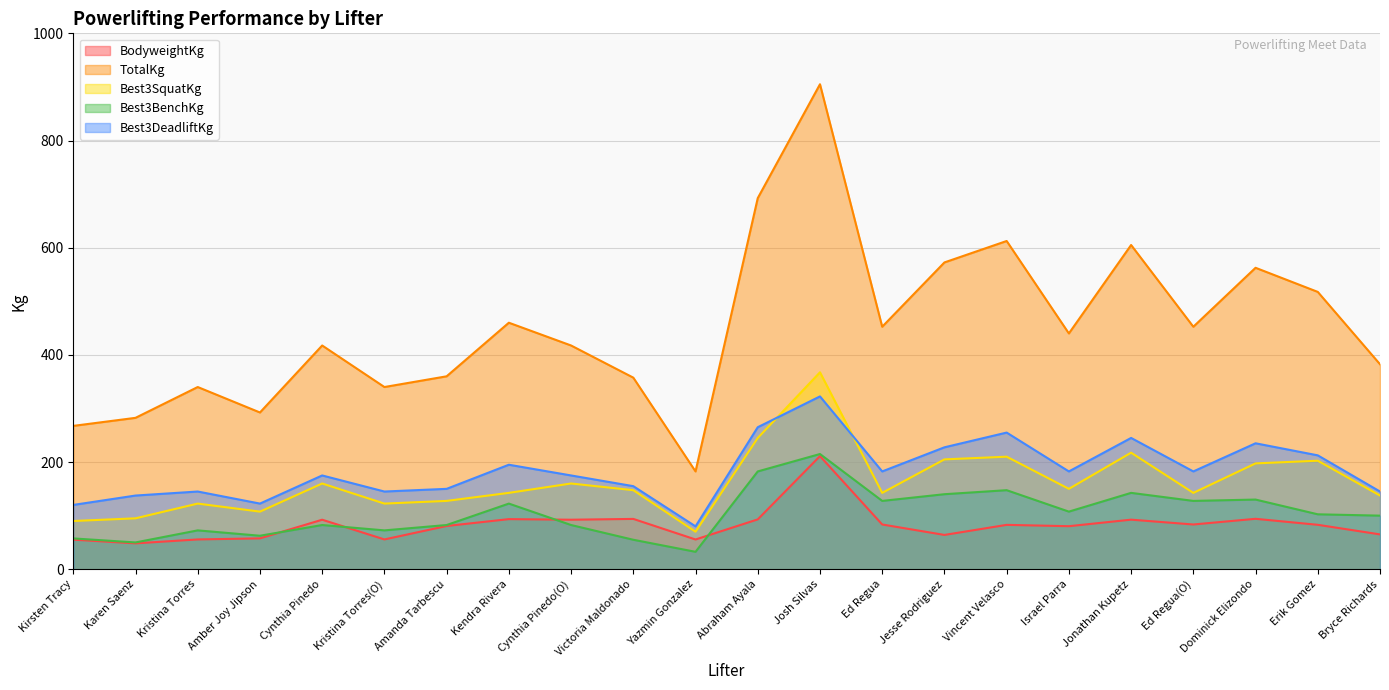

At which label is Best3BenchKg closest to 123?

Kendra Rivera